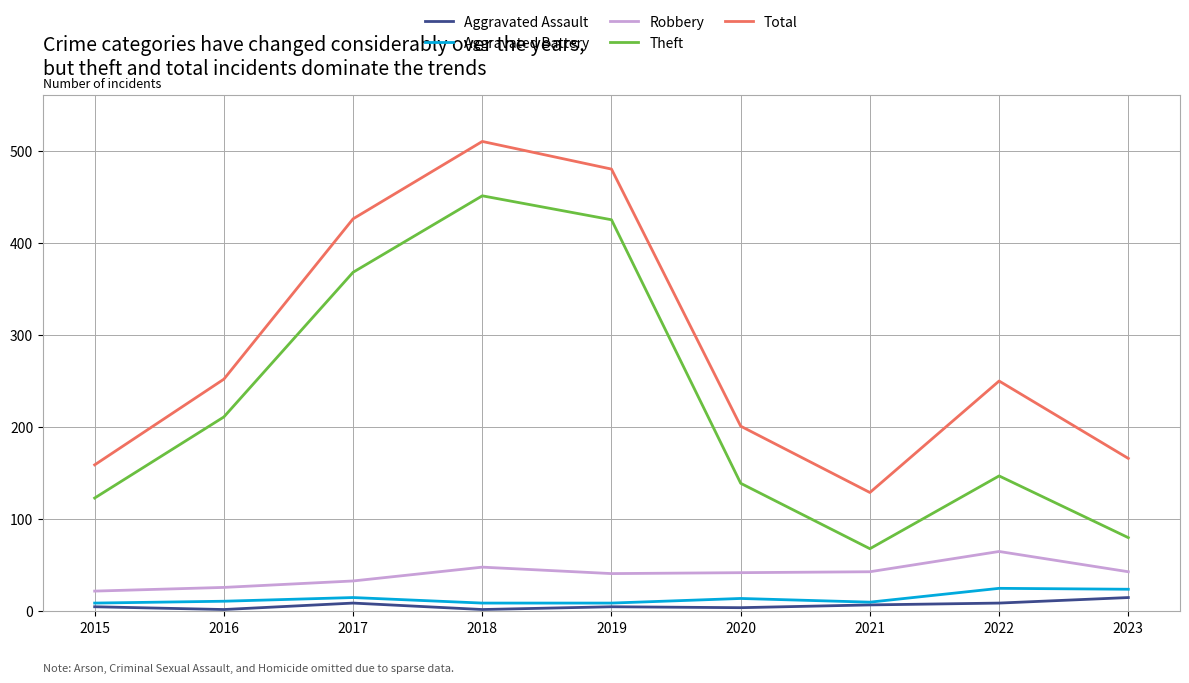

True or false: Aggravated Battery and Total cross at least once.

False